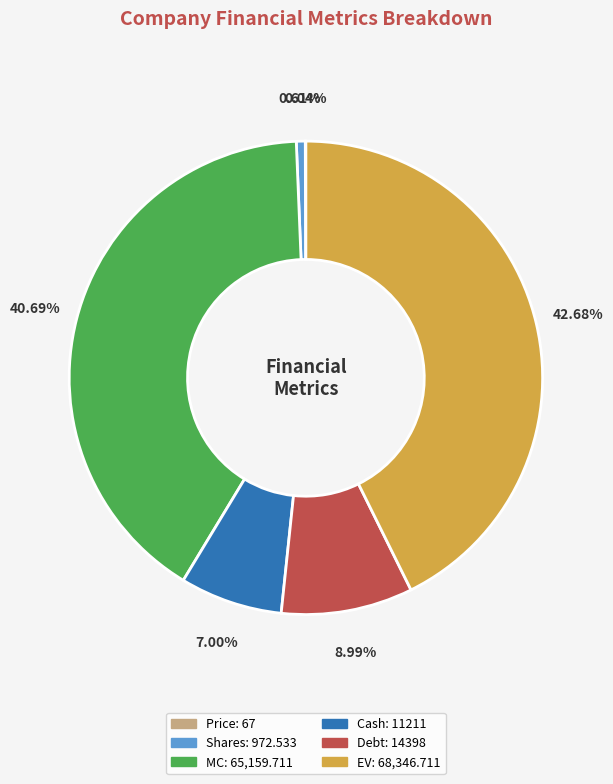

Which category has the biggest portion of the pie?

EV